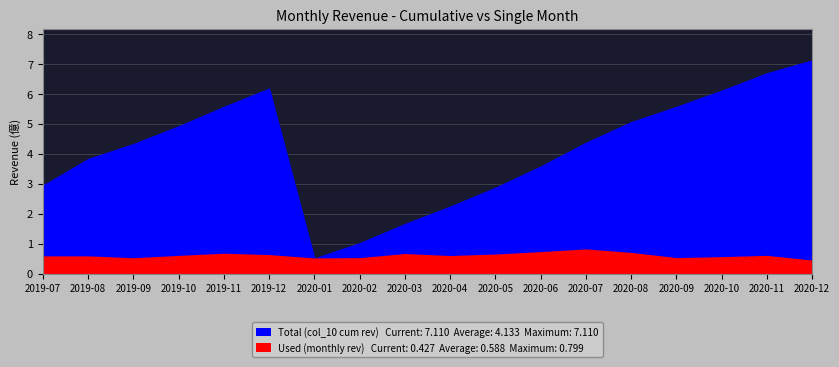

Count the number of data series in this chart.

2